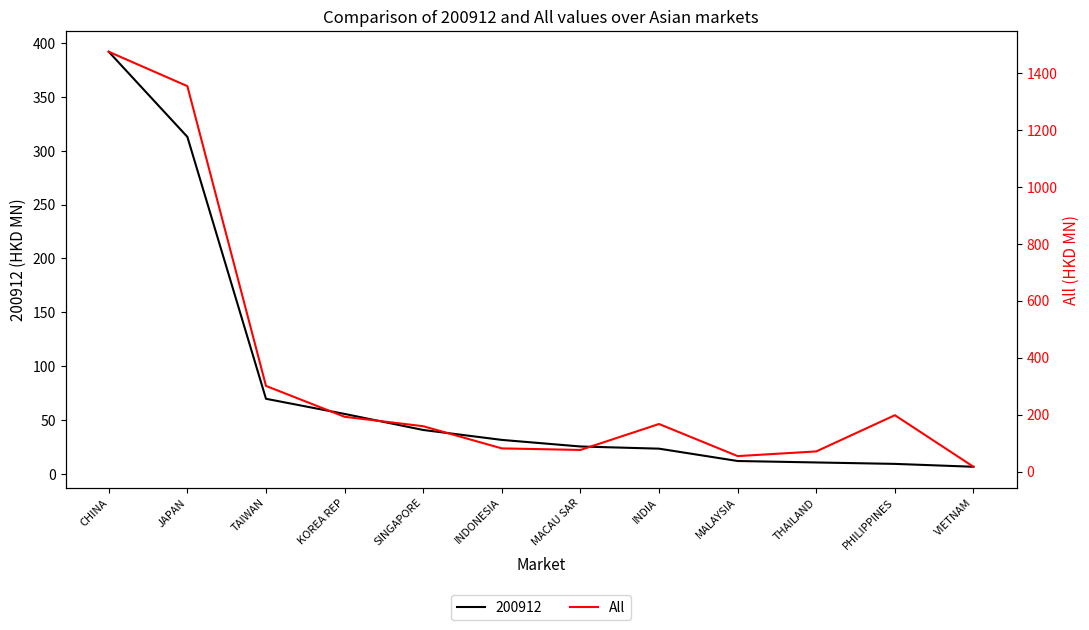

True or false: 200912 has a value of 55.5 at KOREA REP.

True